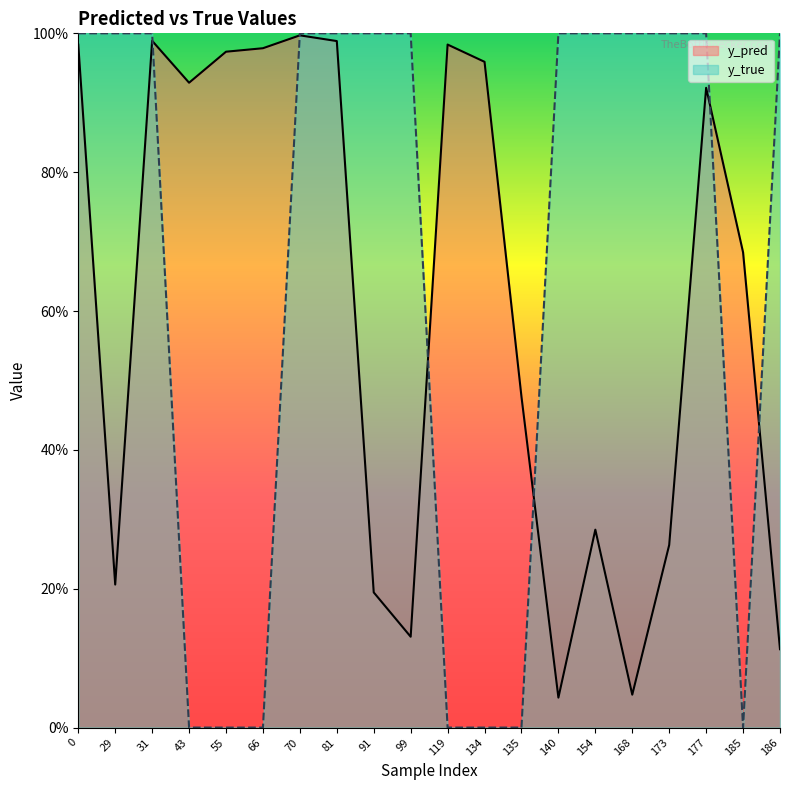

How many interior local valleys does the y_pred series have?

5